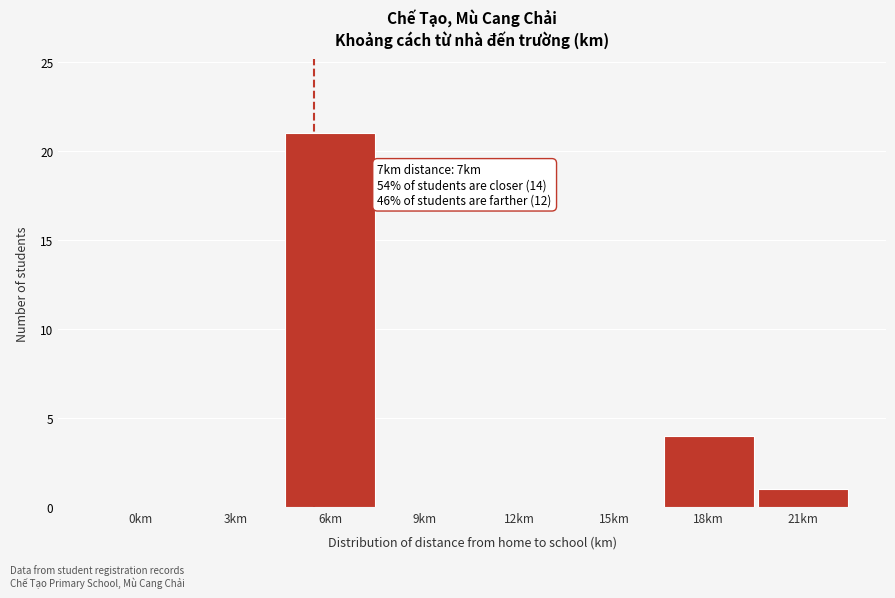

Reading left to right, extract all data points from this chart.

0km=0	3km=0	6km=21	9km=0	12km=0	15km=0	18km=4	21km=1